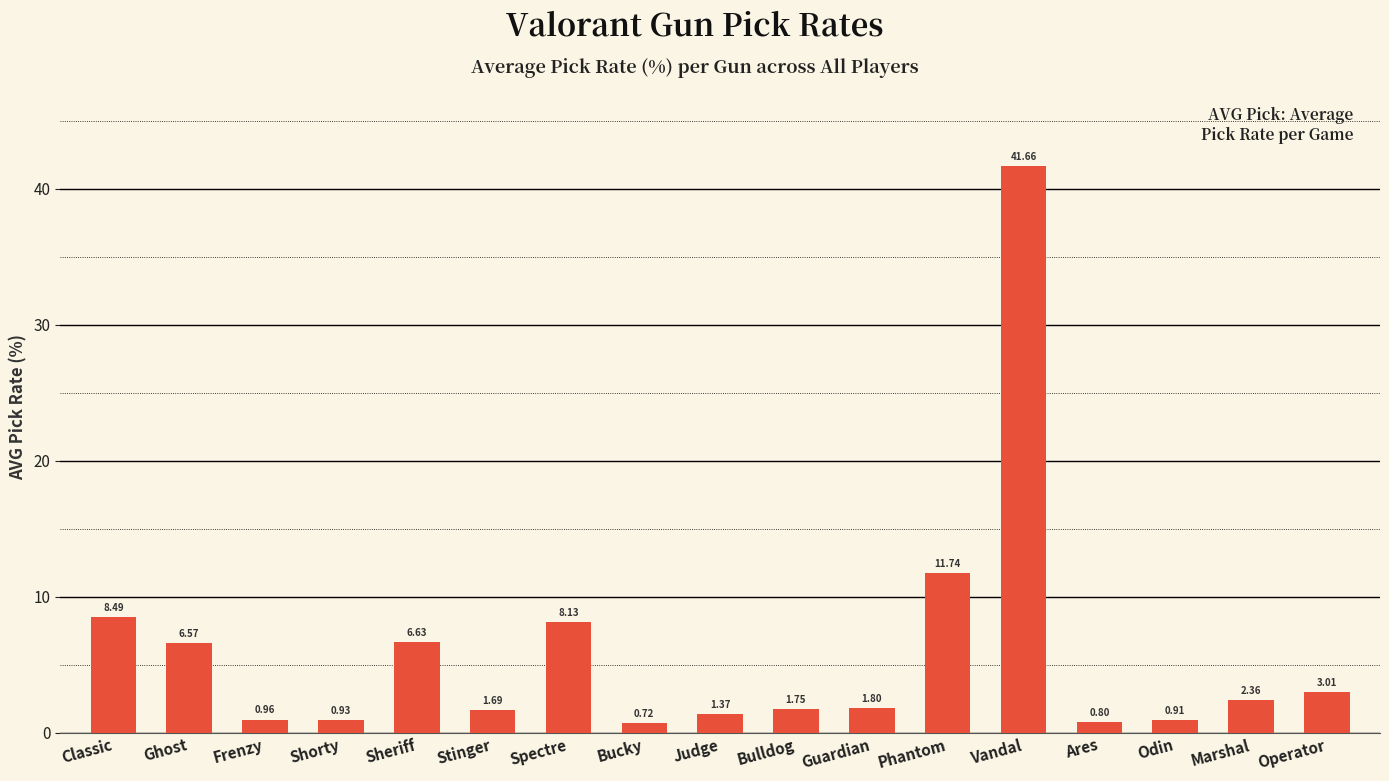

Is it true that the value at Ghost is 6.6?

True